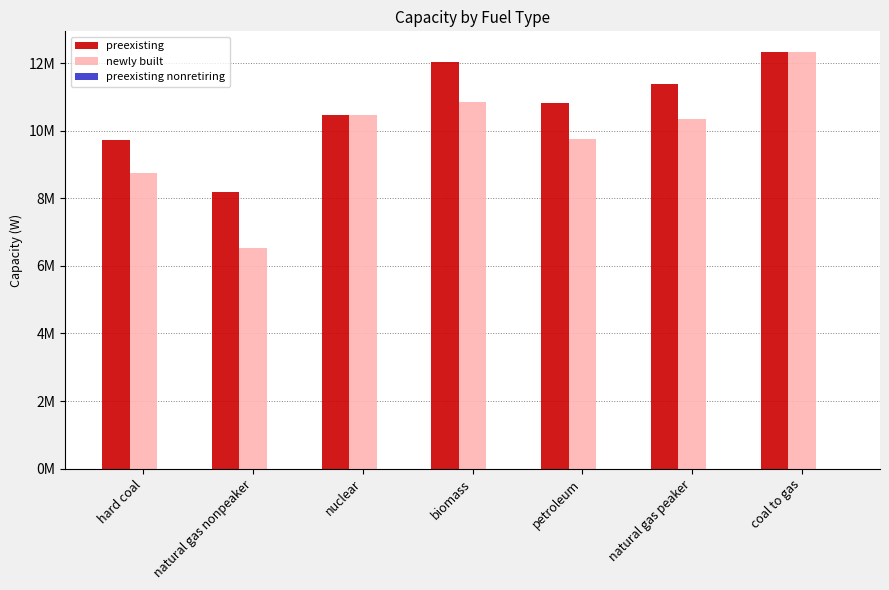

What is the value of the preexisting bar at the 6th from the left?

11378000.0